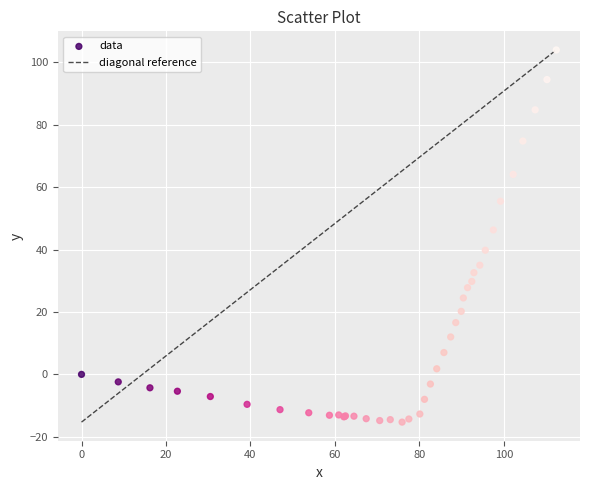

What Y value in the scatter plot is closest to 44?

46.3